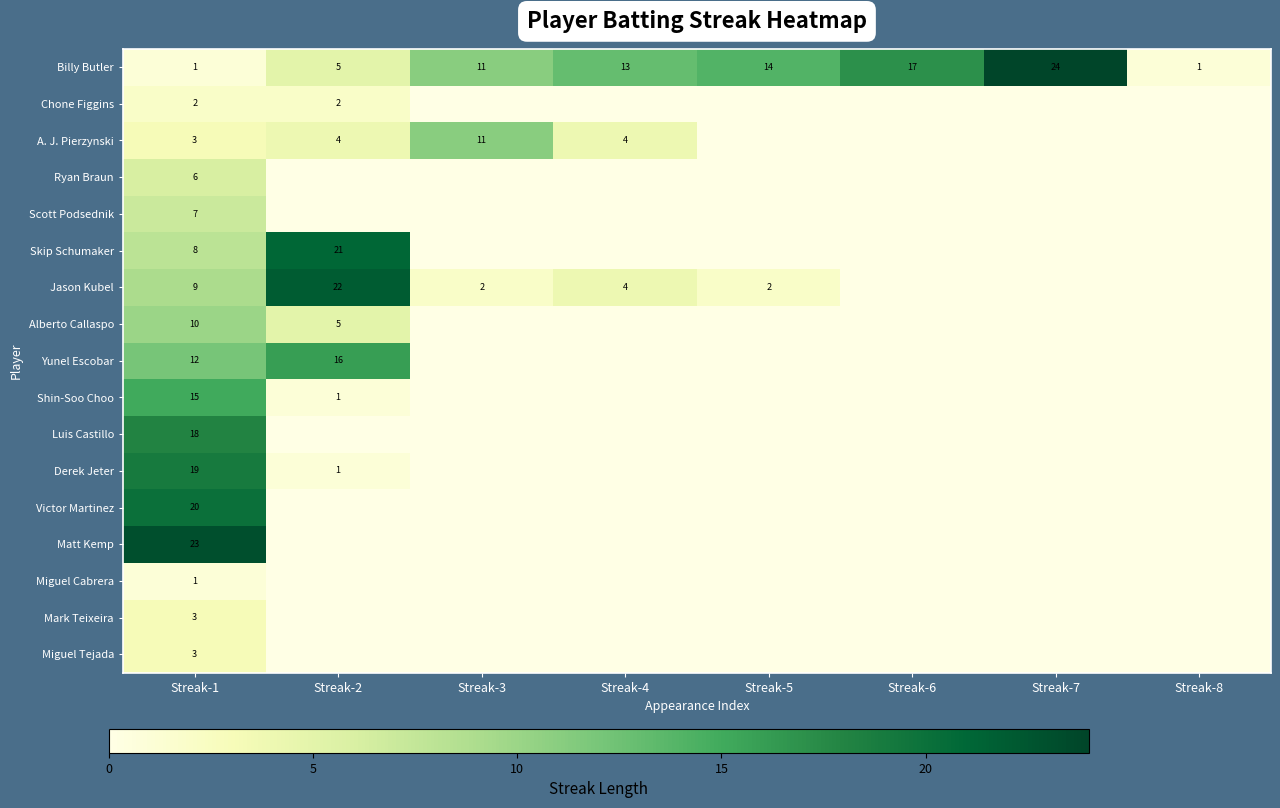

What is the difference between the second highest and second lowest values in the Billy Butler series?

16